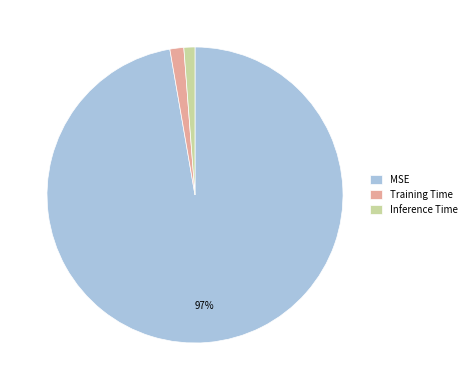

Which category accounts for the majority?

MSE